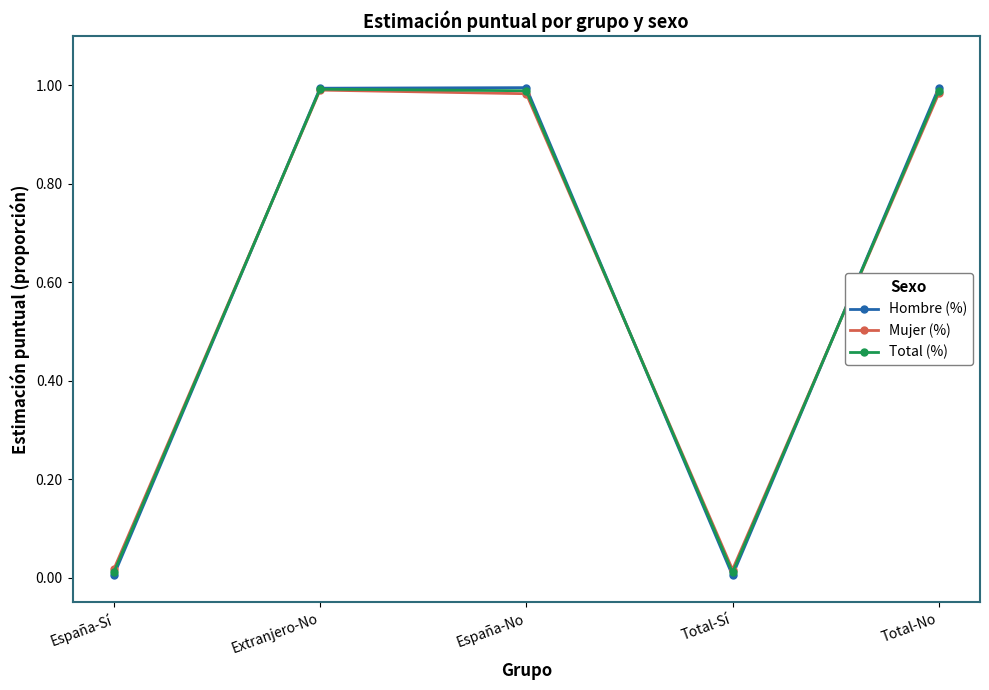

List the series in order of their overall mean, lowest first.

Mujer (%), Total (%), Hombre (%)